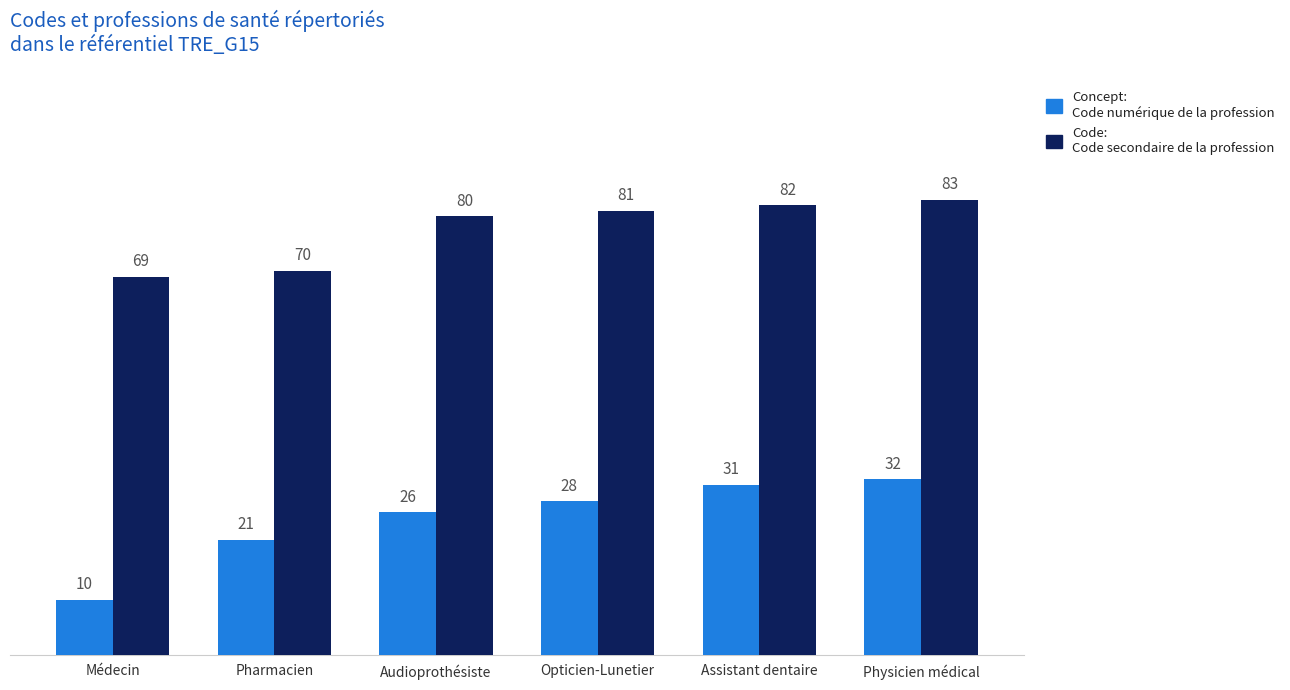

What is the smallest value displayed?

10